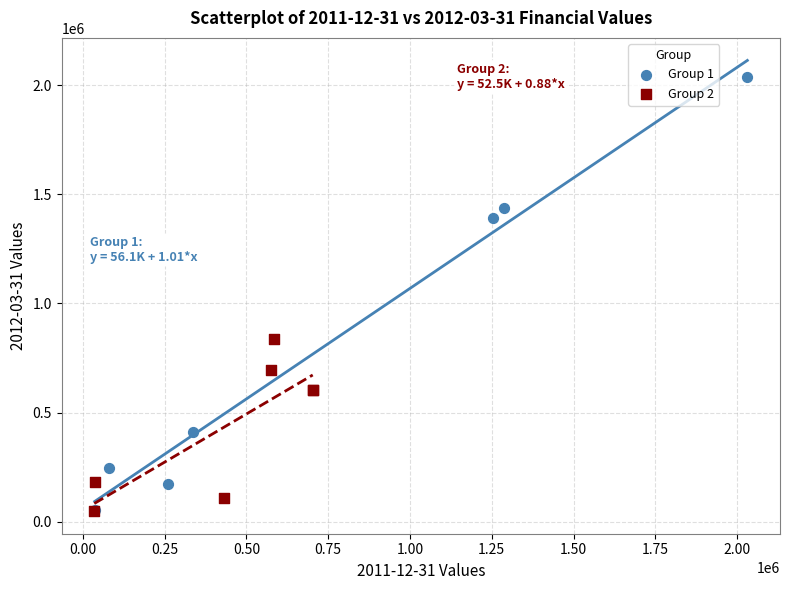

Which series contains the highest Y value?

Group 1